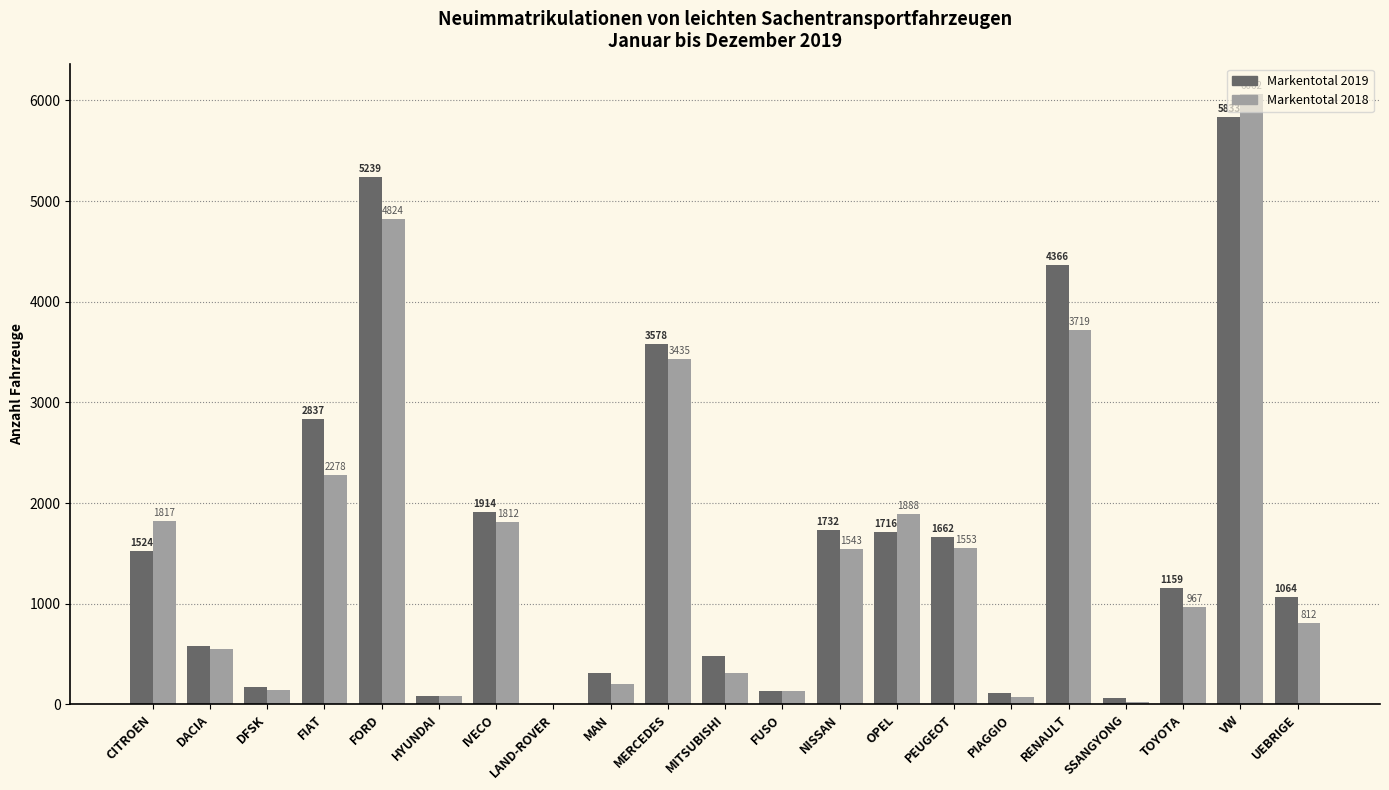

What is the total value across all series at MERCEDES?

7013